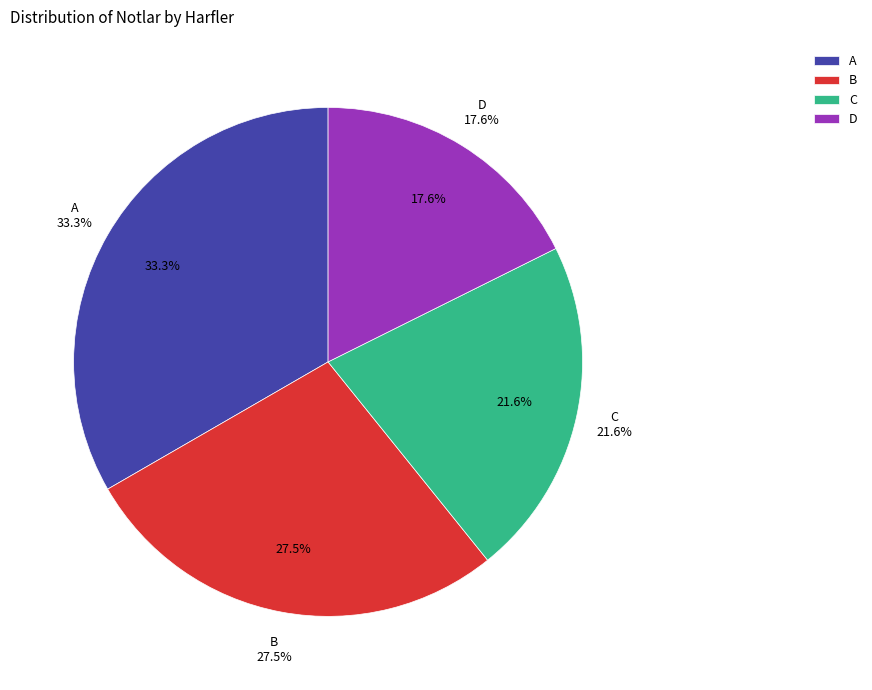

Rank the categories by value from lowest to highest.

D, C, B, A